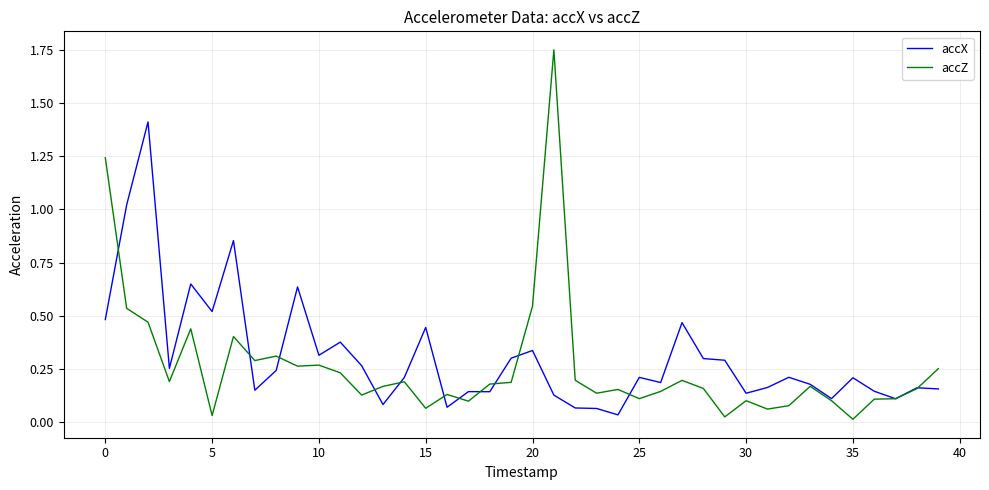

What are all the series names shown in the legend?

accX, accZ